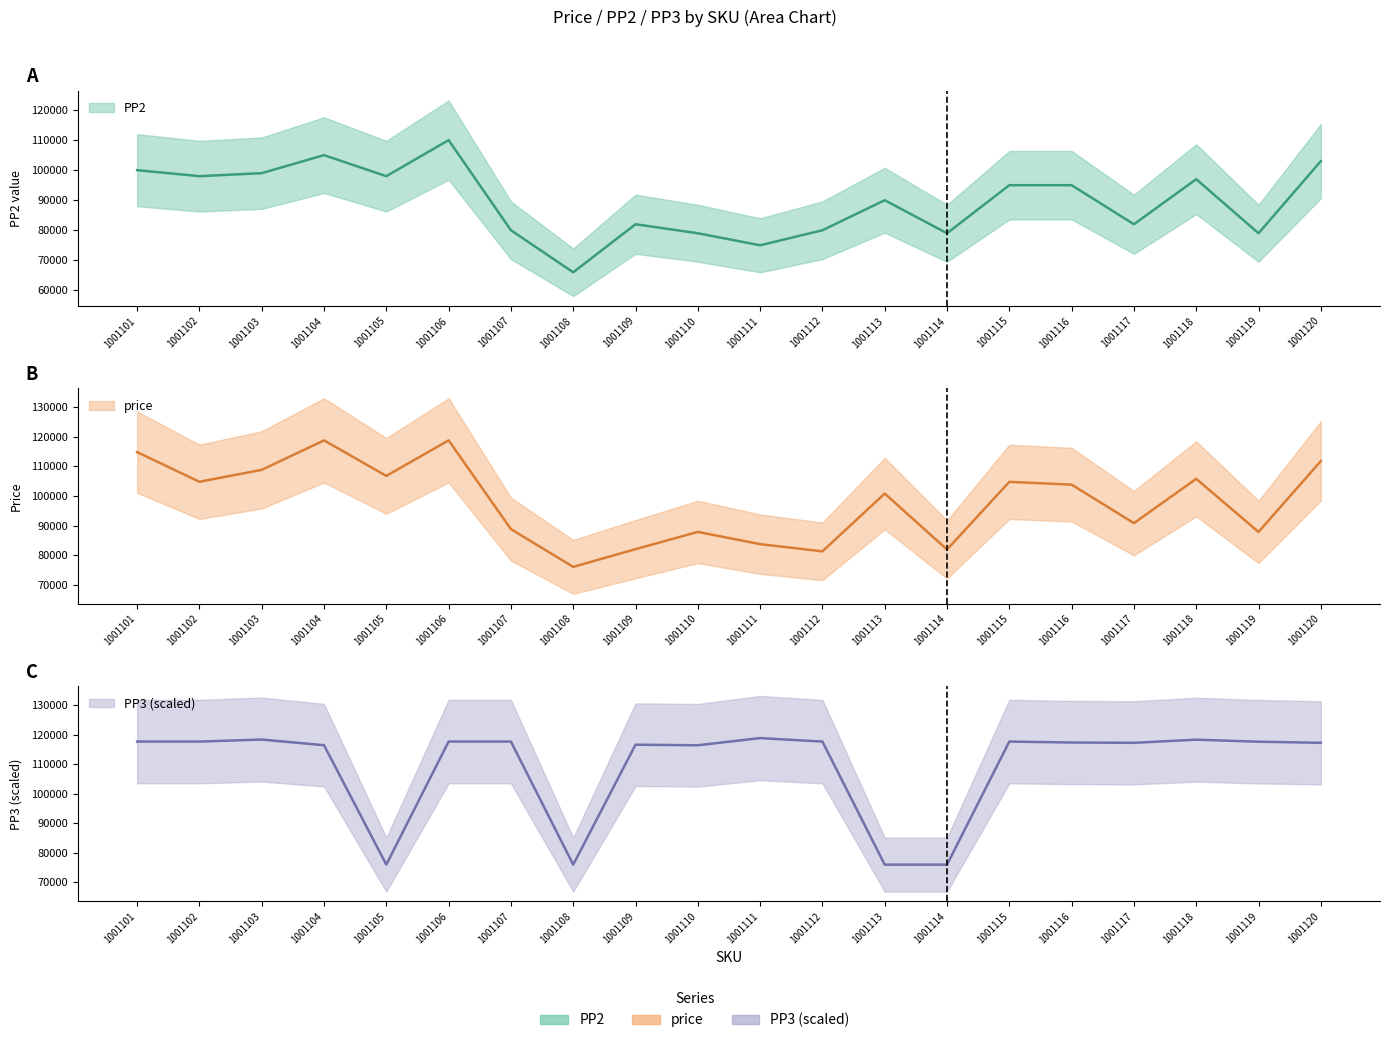

Does the chart display data point markers on the line(s)?

No